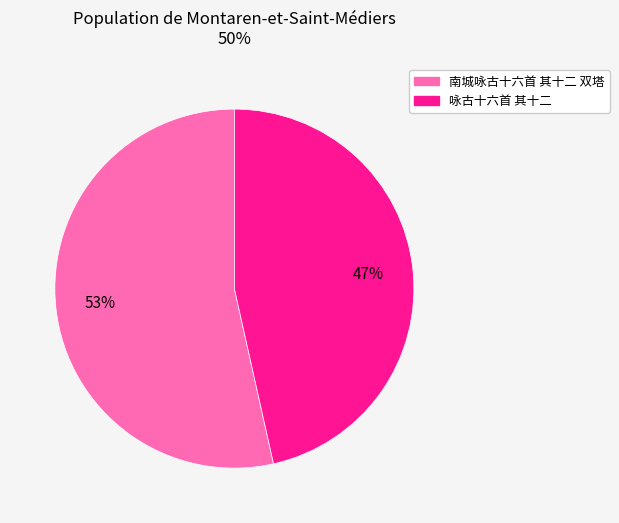

Is it true that 咏古十六首 其十二 is 47% of the pie?

True